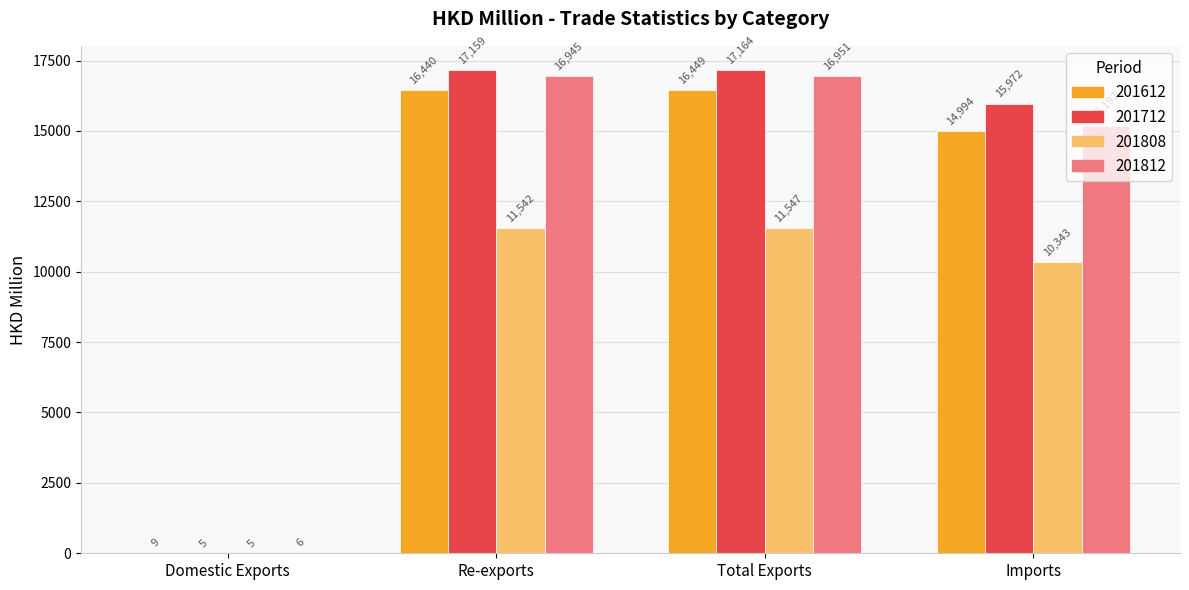

At which label is 201808 closest to 5775?

Imports